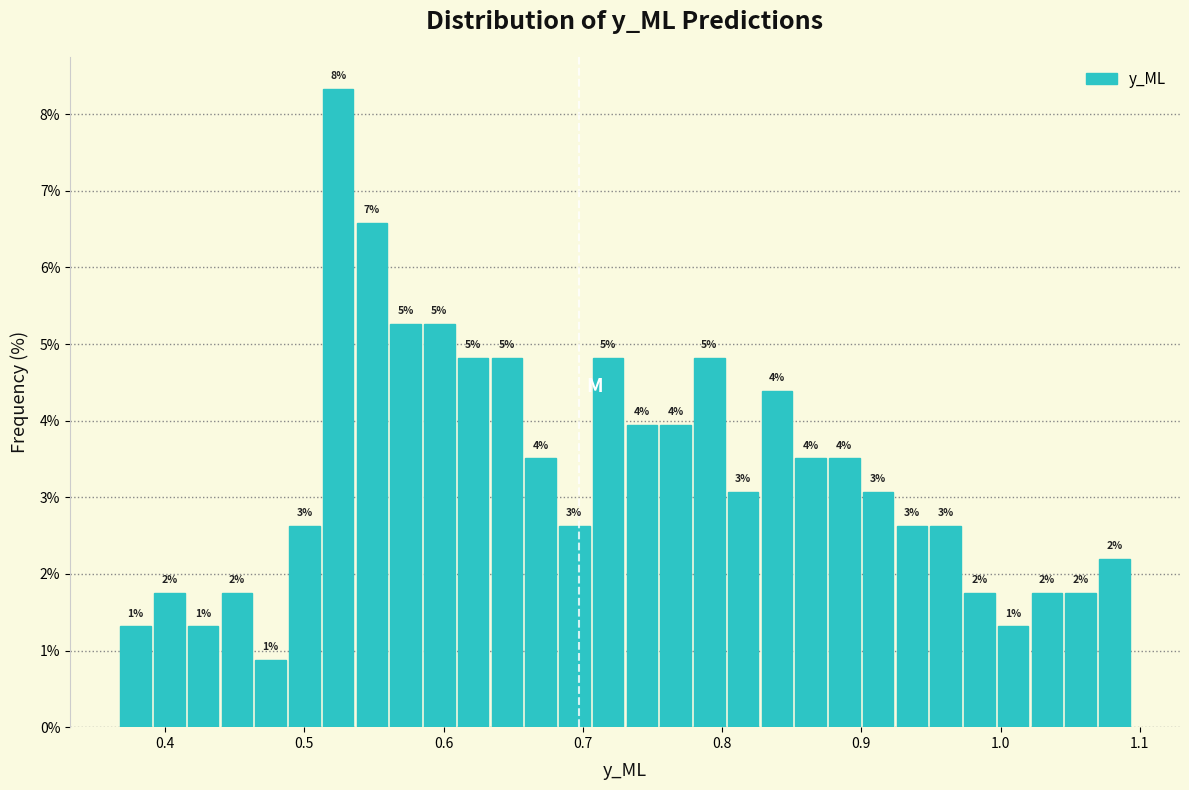

Around what value on the x-axis is the tallest bar? Give the approximate position of its centre, as read against the axis.

0.52